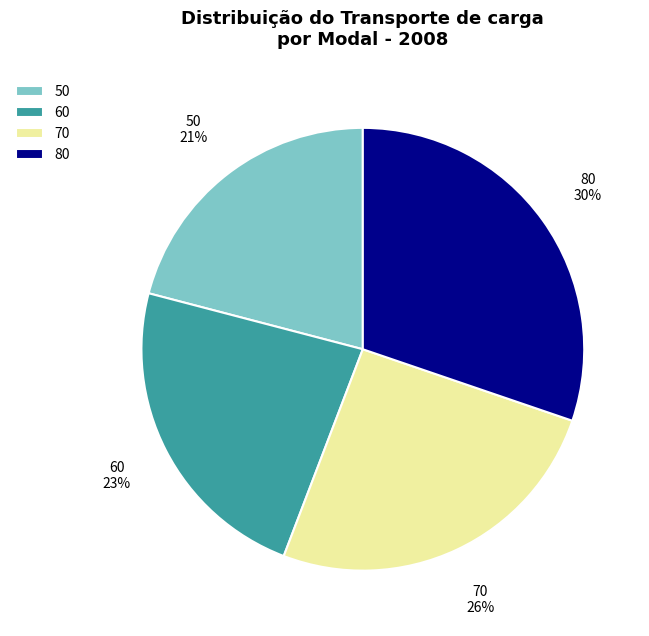

To the nearest percent, what is the difference between the largest and smallest slice percentages?

9%